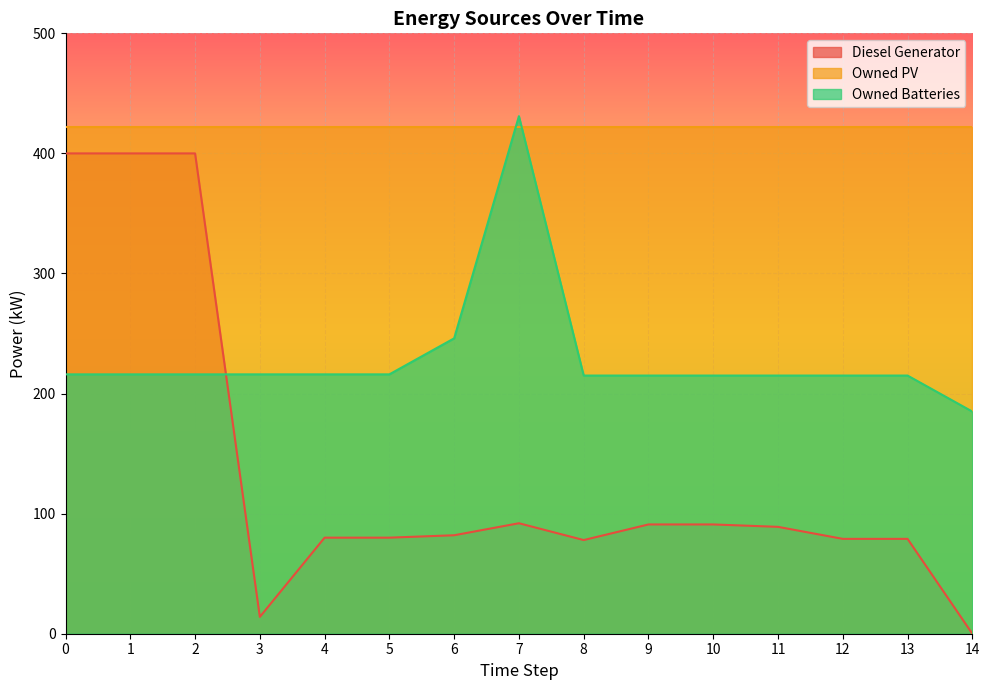

Between 3 and 7, which is larger?

7